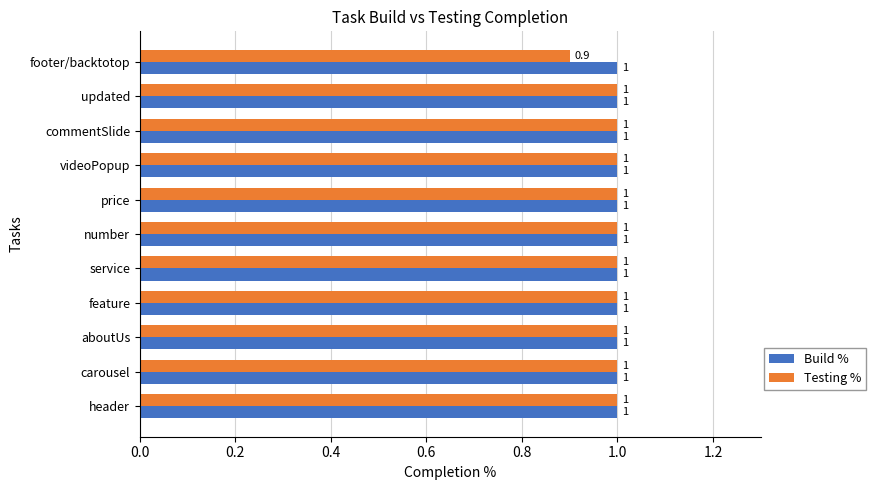

Which series has the widest spread of values?

Testing %